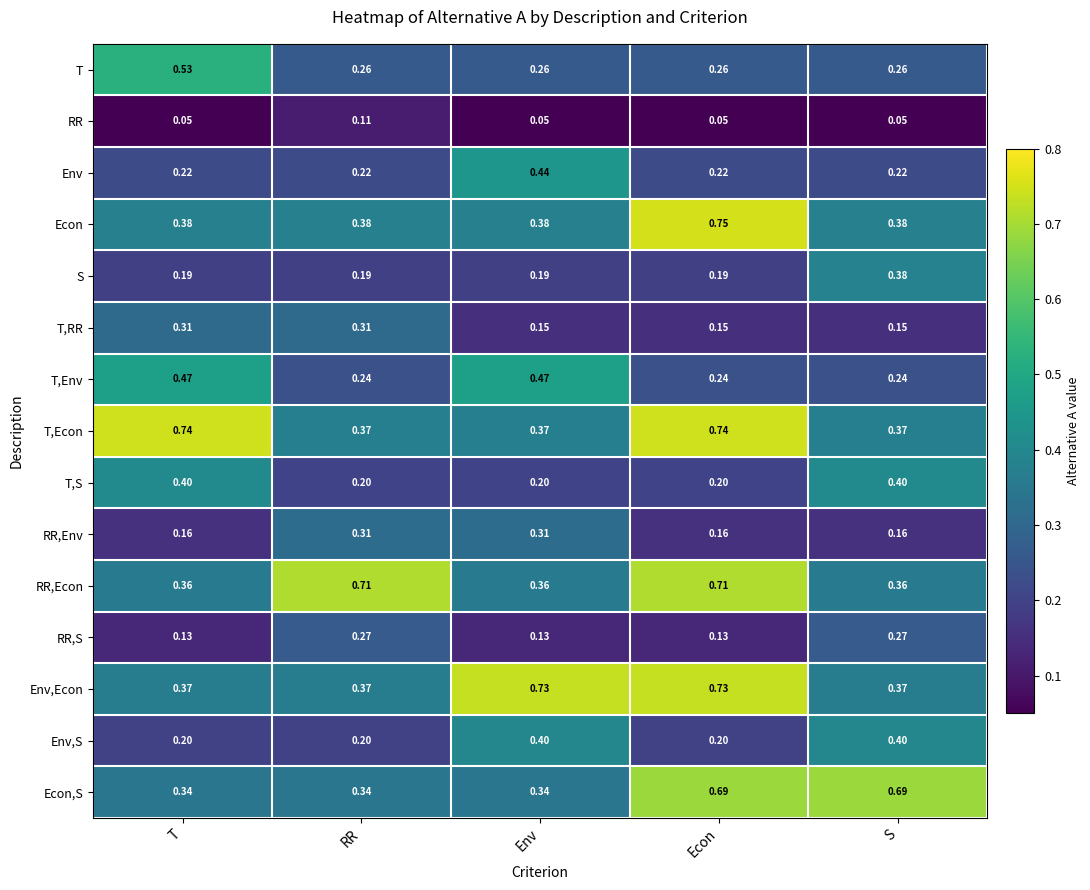

At how many categories does at least one series exceed 0?

5